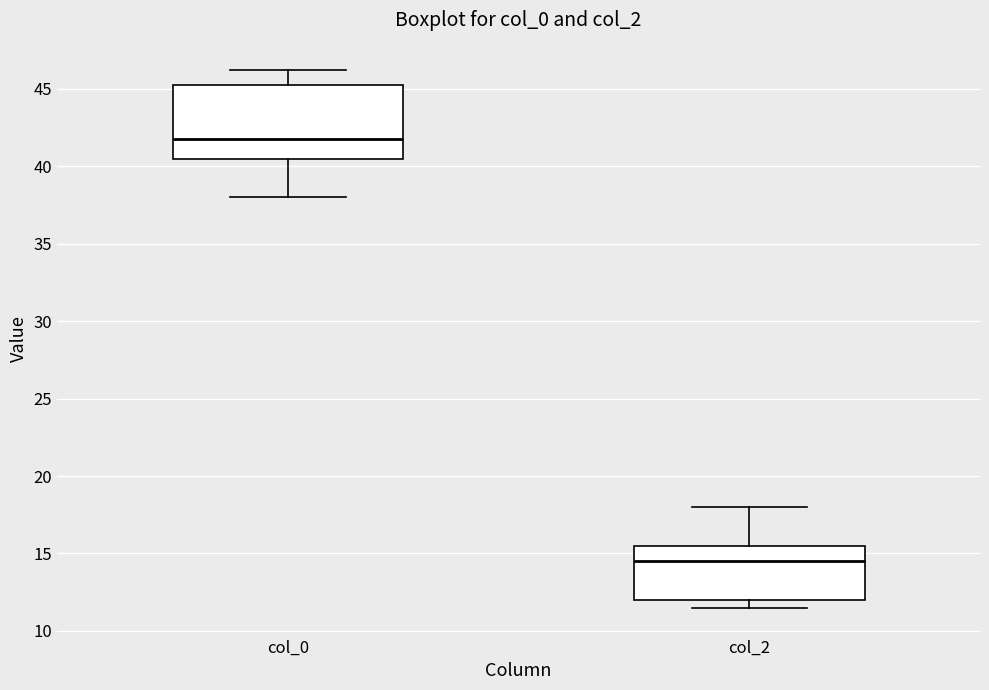

Where is the lower edge of the box for col_2 on the y-axis? The values are not printed on the chart, so give them approximately, as read against the axis.

12.0